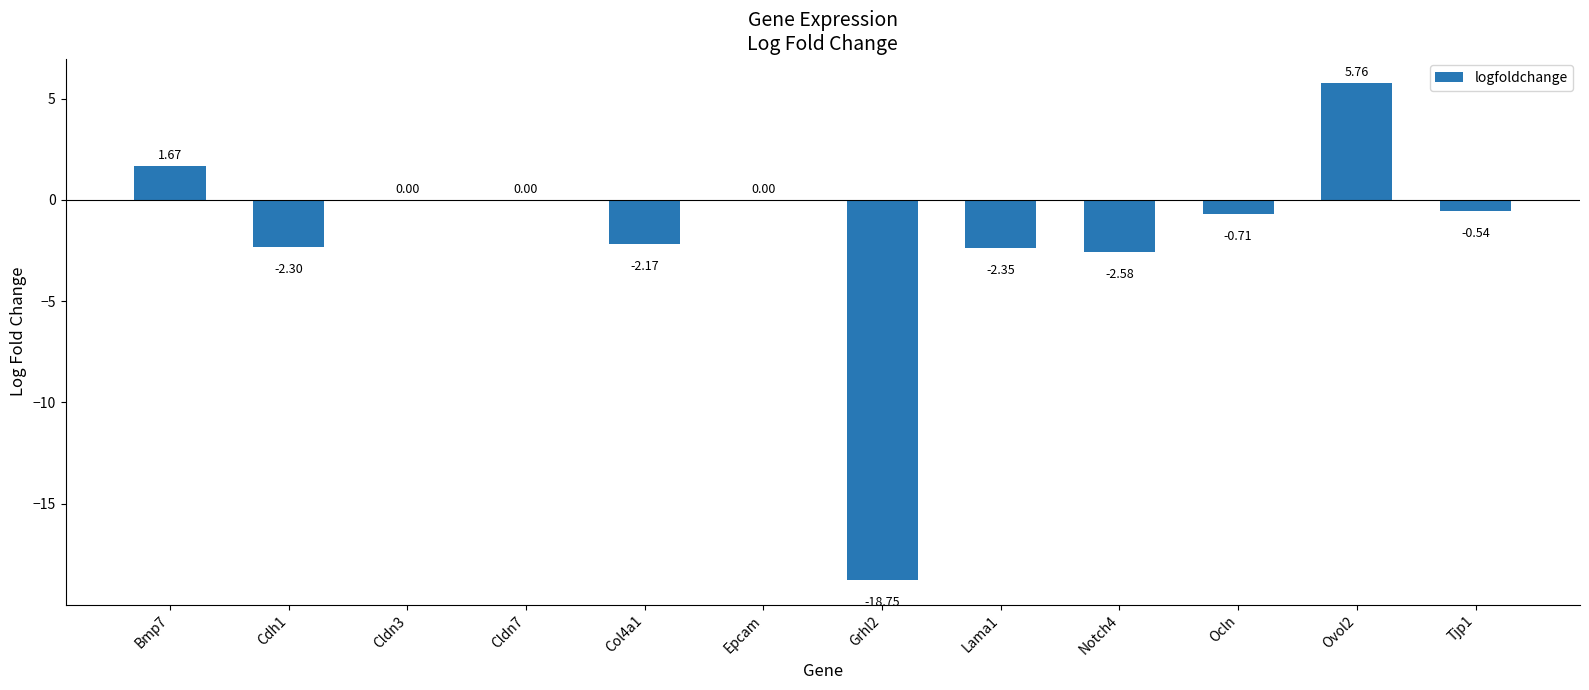

What is the sum of all values?

-22.0